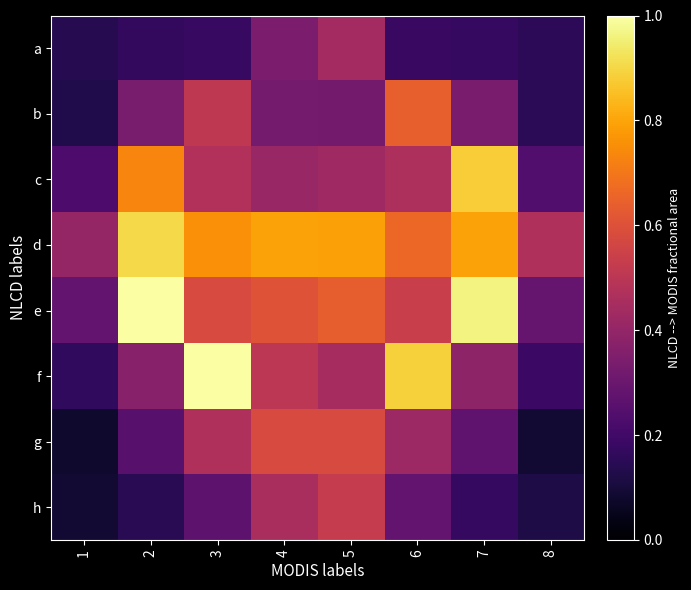

What is the difference between the highest and lowest values at 6?

0.7